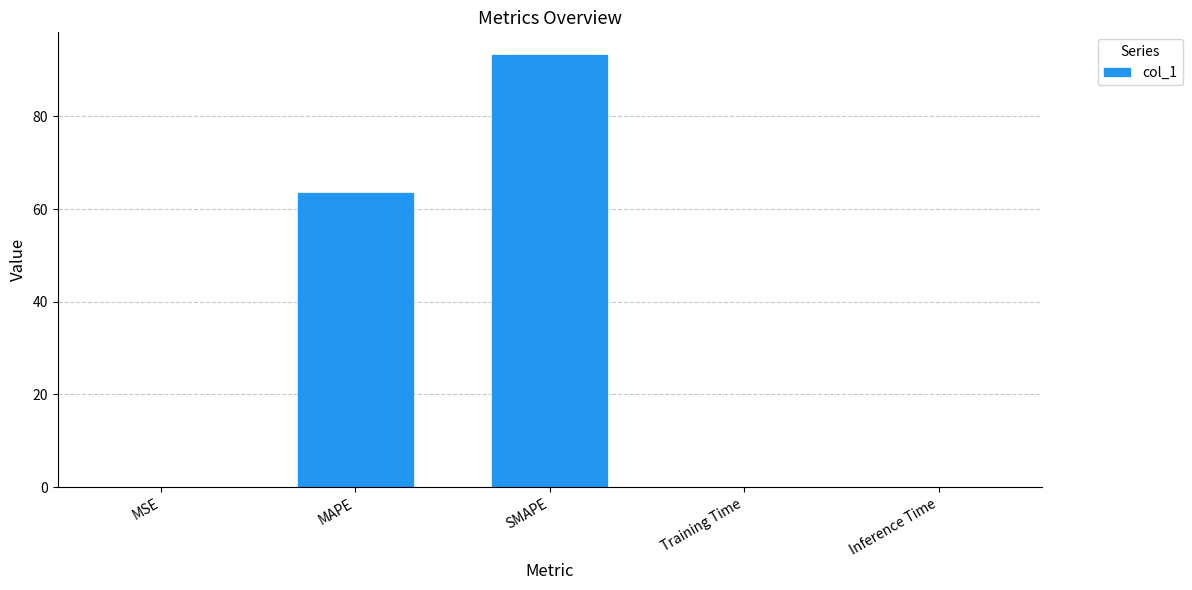

Which category has the highest value across all series?

SMAPE